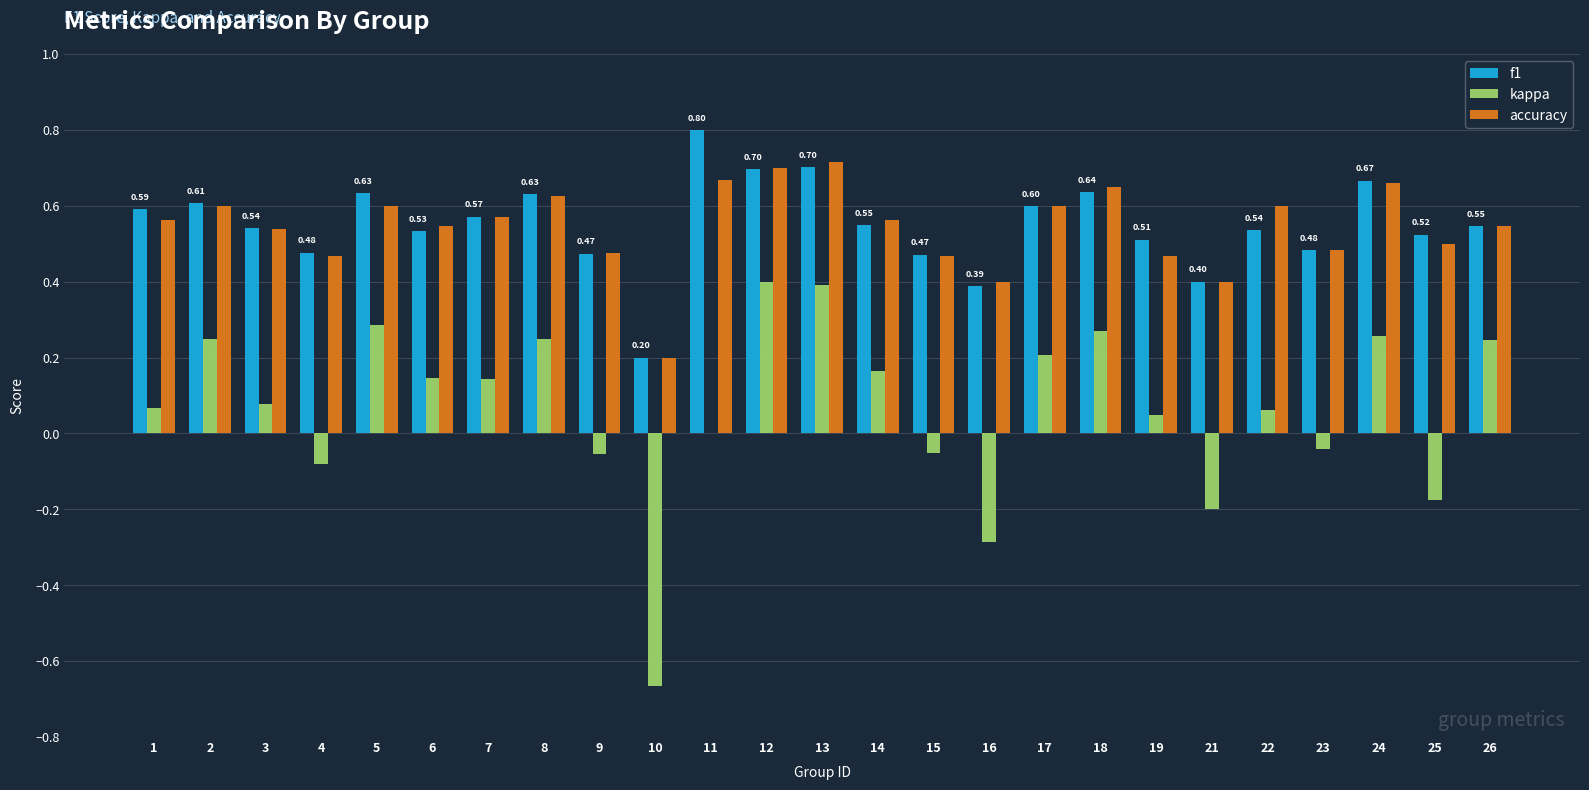

Which series changed the most between 13 and 24?

kappa